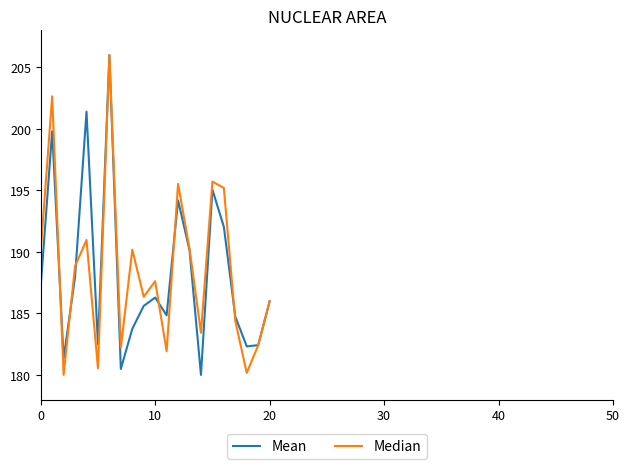

What is the smallest value displayed?

180.0